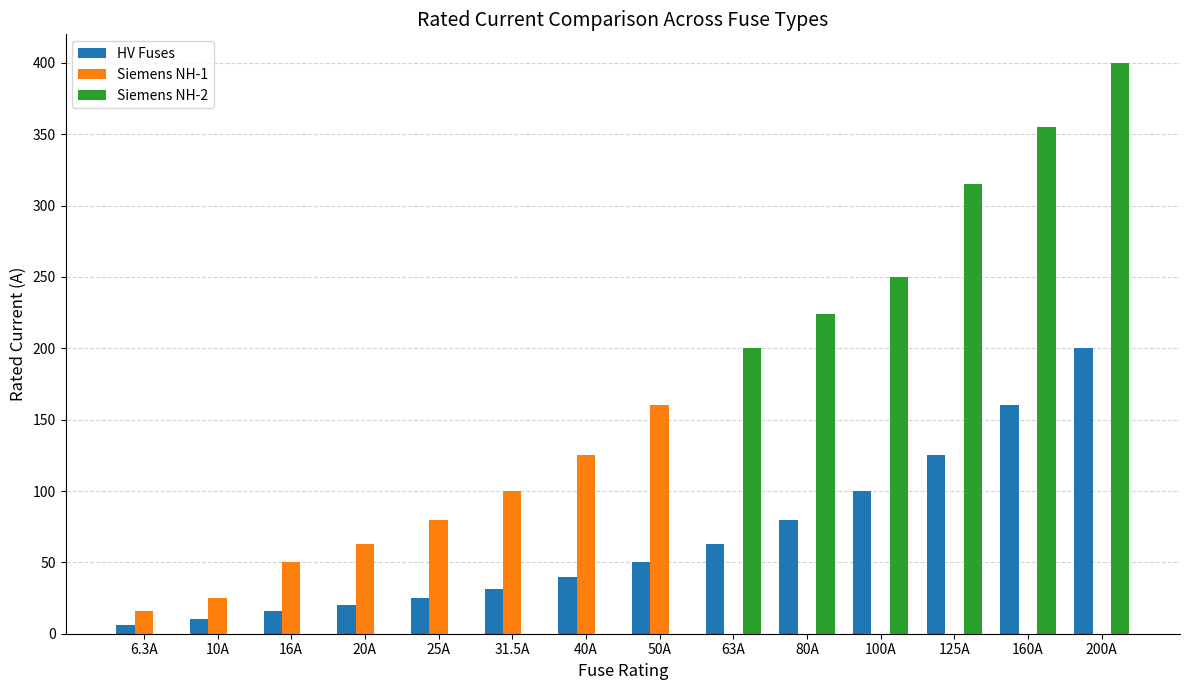

Reading left to right, what are all the values shown in this chart?

HV Fuses: 6.3	10.0	16.0	20.0	25.0	31.5	40.0	50.0	63.0	80.0	100.0	125.0	160.0	200.0
Siemens NH-1: 16.0	25.0	50.0	63.0	80.0	100.0	125.0	160.0	0.0	0.0	0.0	0.0	0.0	0.0
Siemens NH-2: 0.0	0.0	0.0	0.0	0.0	0.0	0.0	0.0	200.0	224.0	250.0	315.0	355.0	400.0